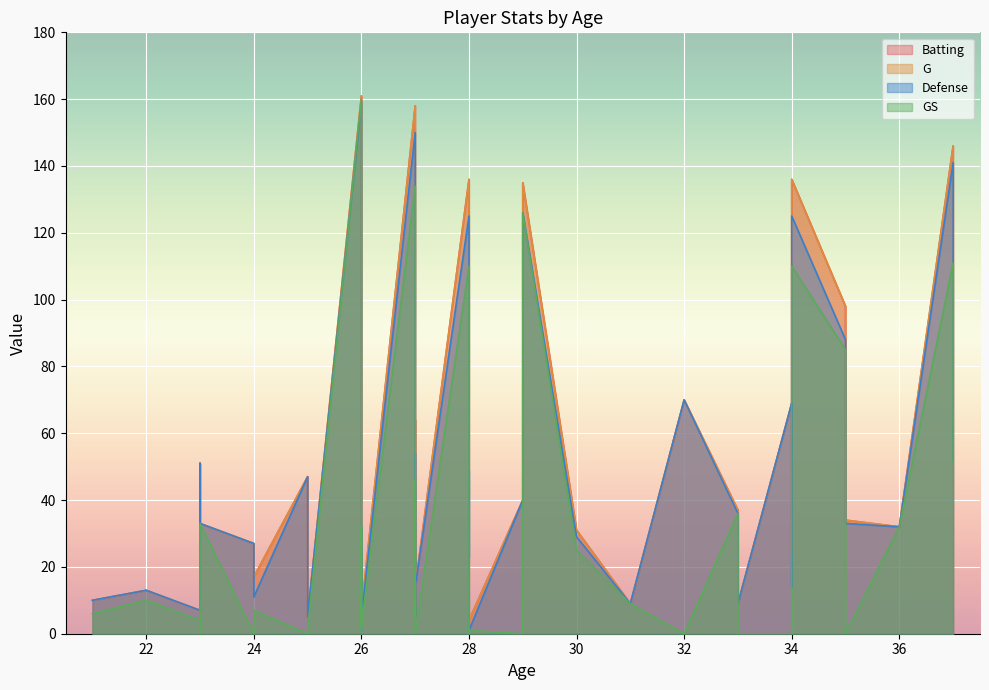

Where is the first local minimum for Batting?

26